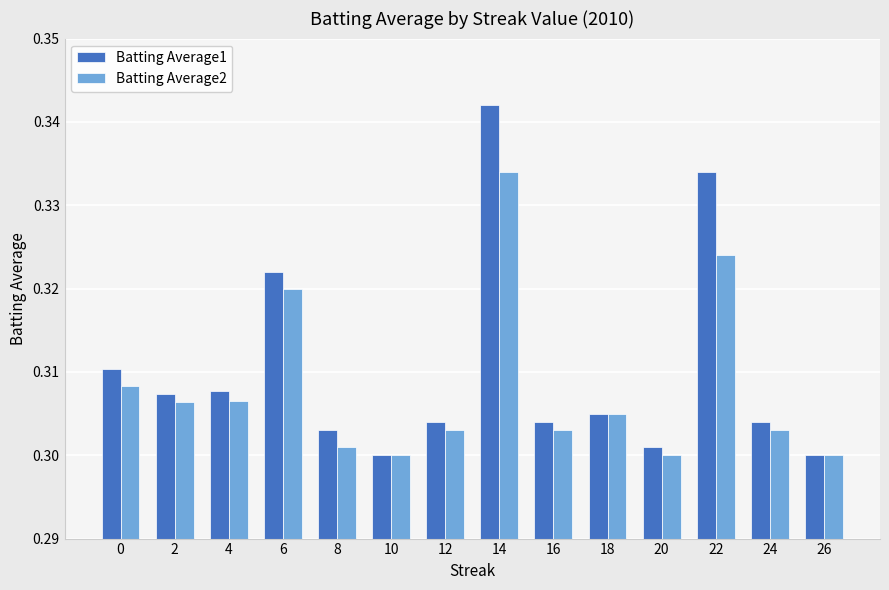

What is the sum of the Batting Average2 values at 4 and 0?

0.6